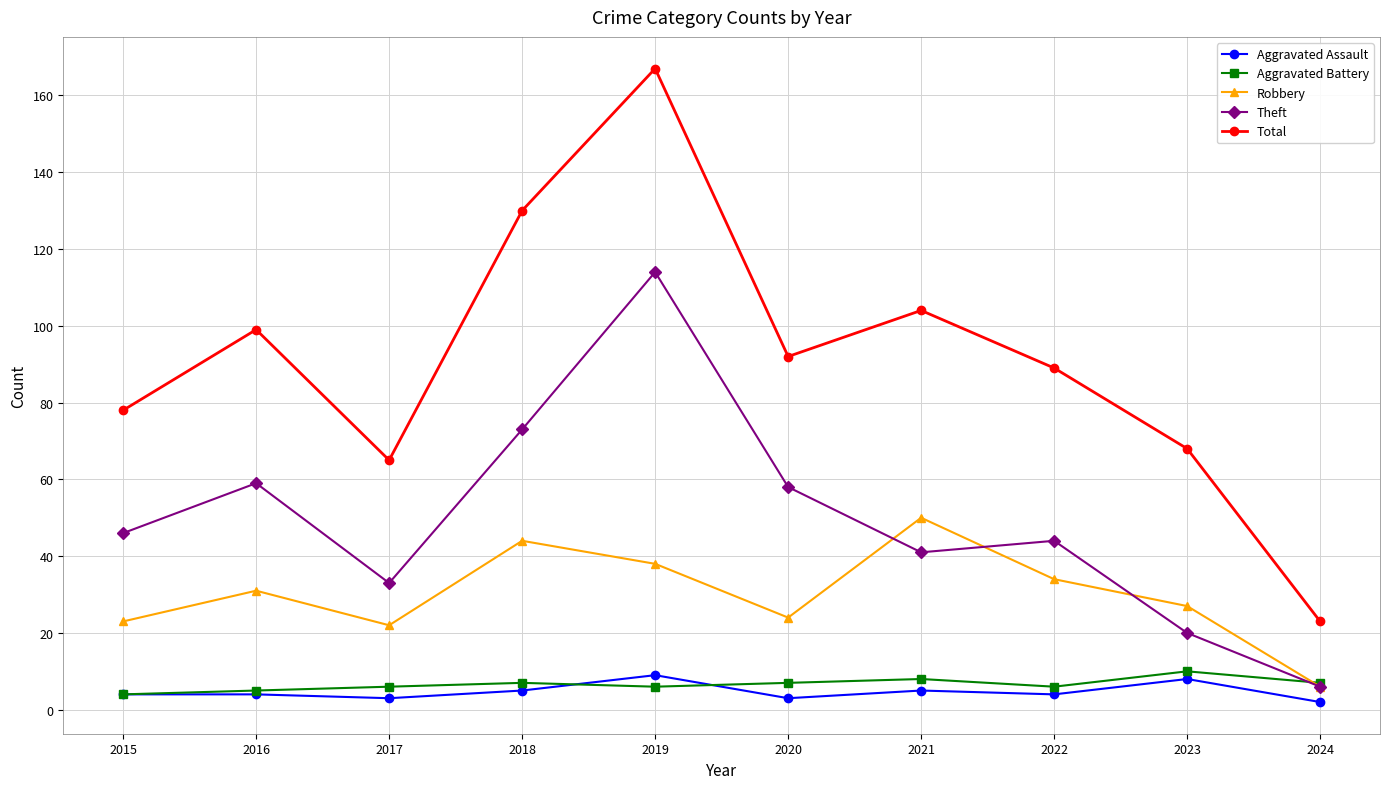

Which category has the lowest value in the Theft series?

2024